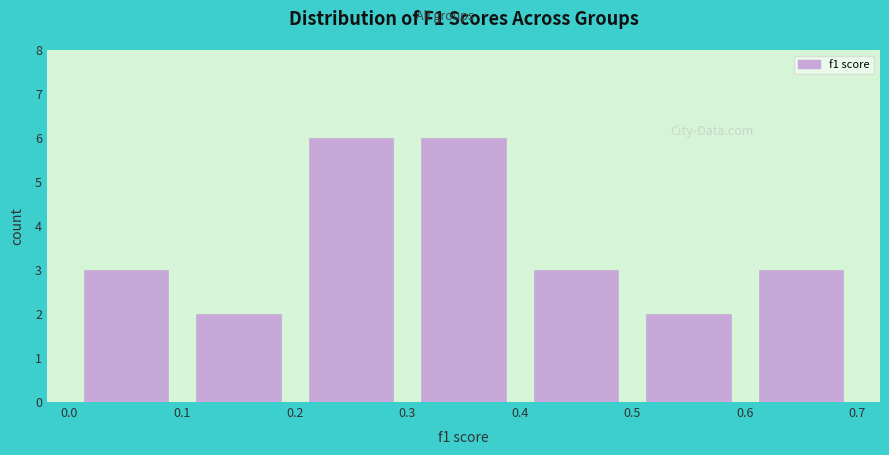

Reading left to right, transcribe this chart: for each bar, give the range it covers on the x-axis and its height. The values are not printed on the chart, so give them approximately, as read against the axis.

0.0 to 0.1: 3
0.1 to 0.2: 2
0.2 to 0.3: 6
0.3 to 0.4: 6
0.4 to 0.5: 3
0.5 to 0.6: 2
0.6 to 0.7: 3